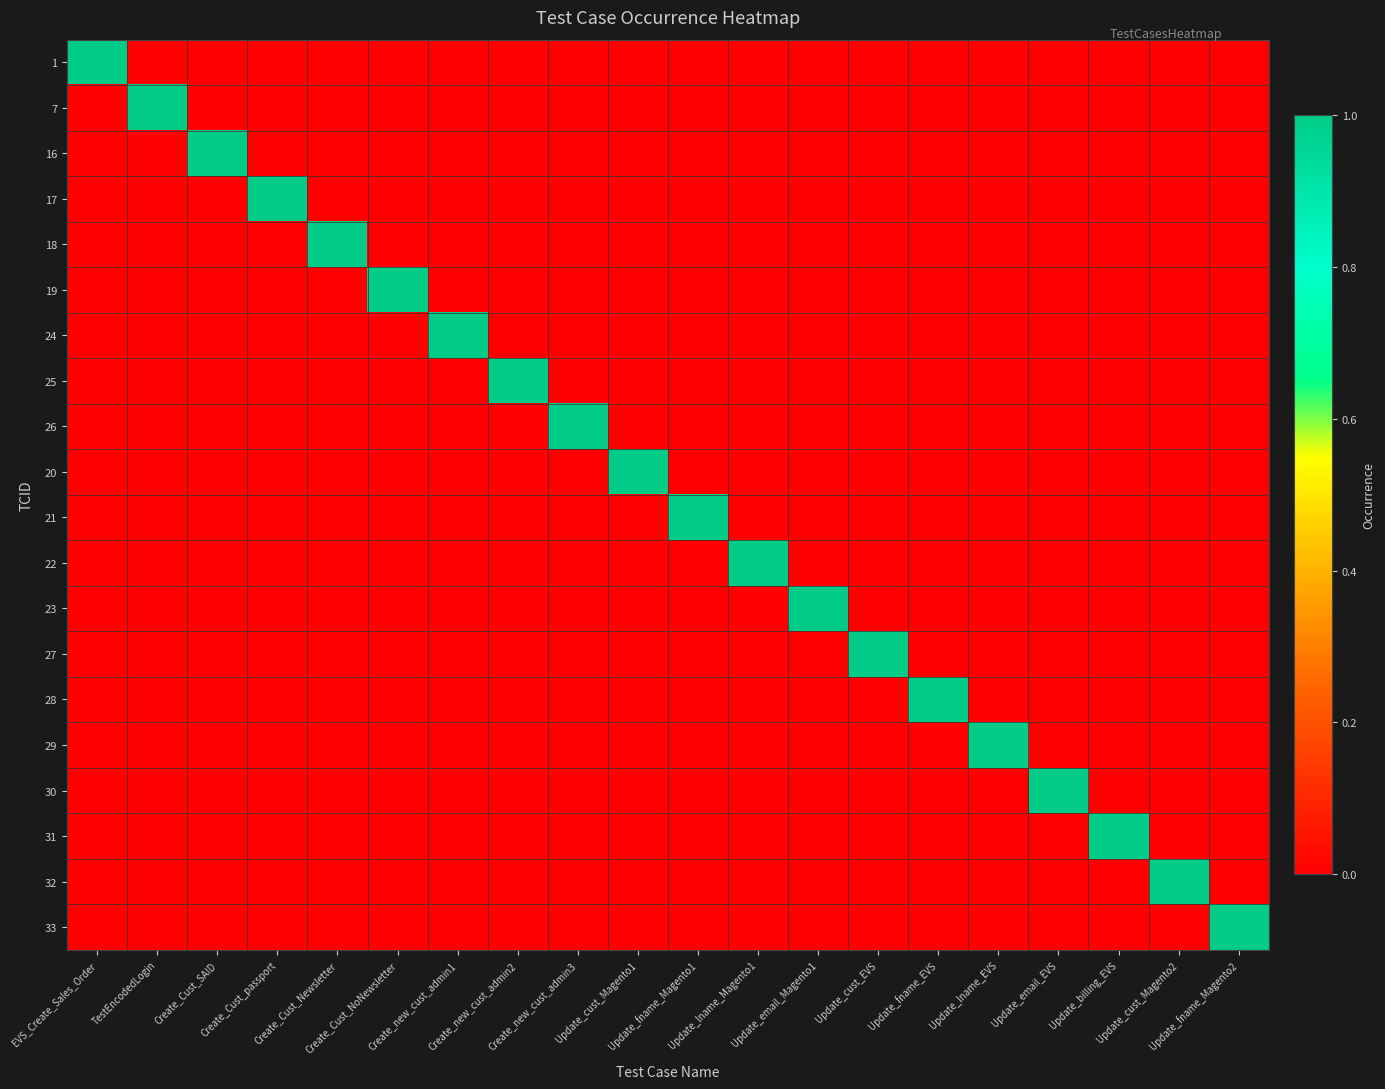

Between Update_cust_Magento2 and Create_Cust_SAID, which is larger?

Update_cust_Magento2